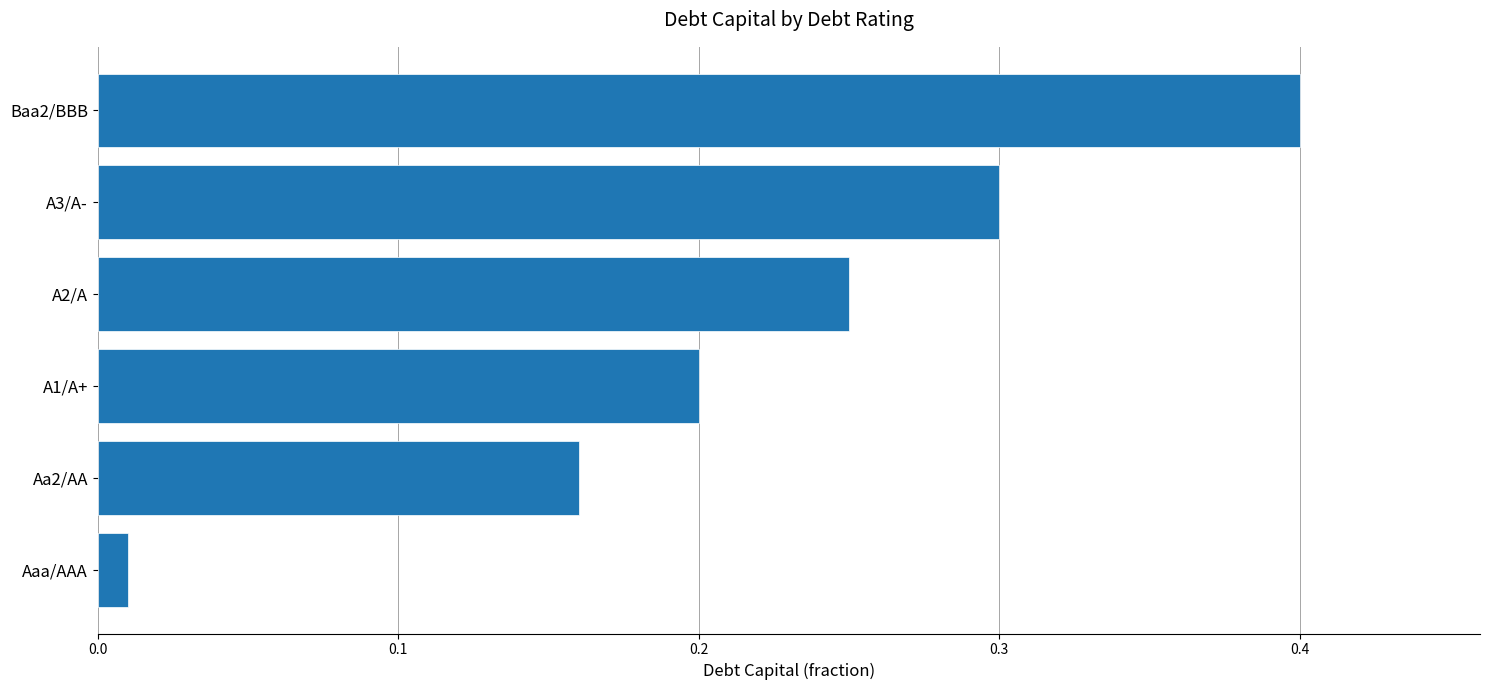

What is the sum of all values?

1.3